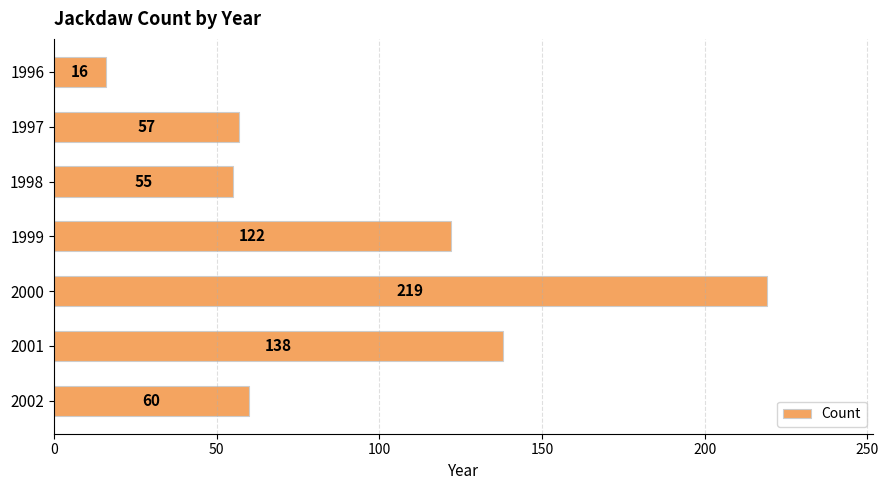

Are the bars grouped side by side (vs. stacked)?

No